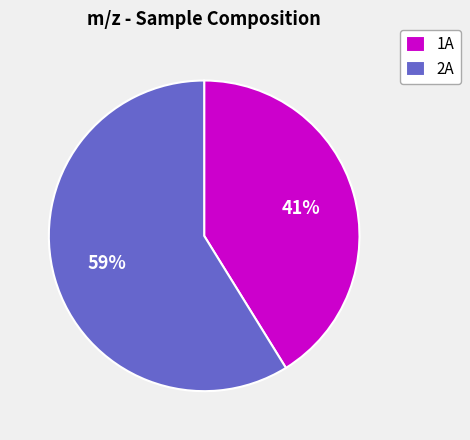

The 1A slice represents 26% of the pie. True or false?

False